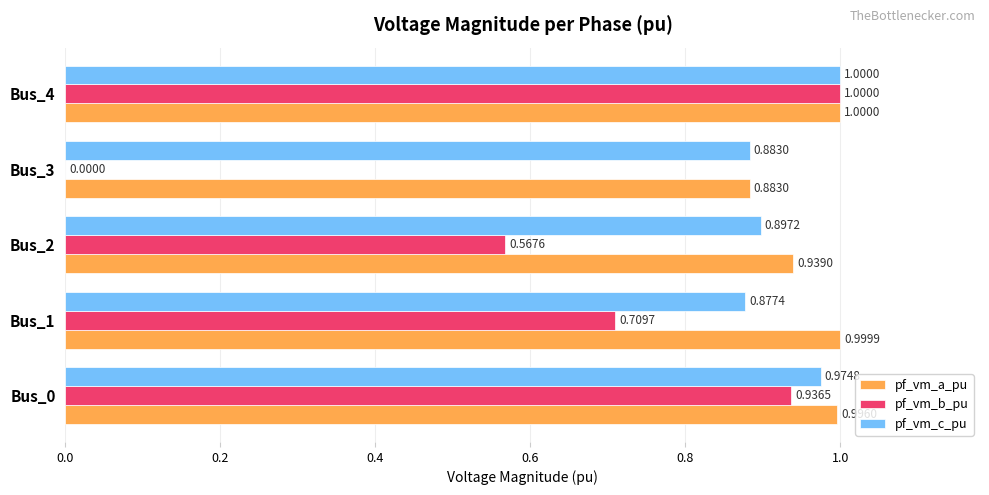

What is the sum of the pf_vm_a_pu values at Bus_0 and Bus_4?

2.0